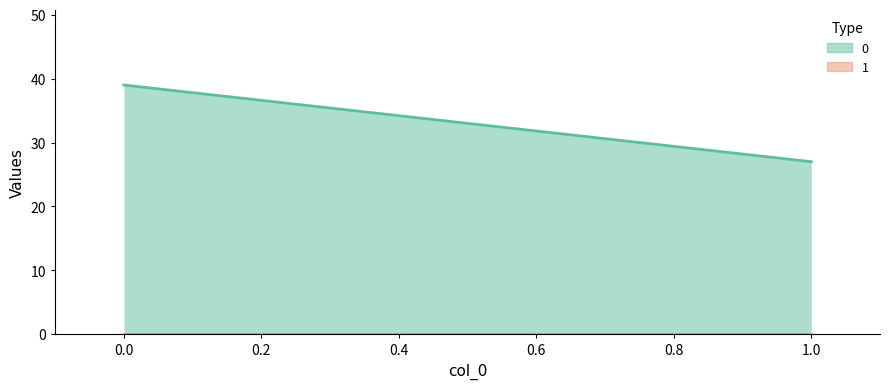

What is the value of the 0 point at the 1st from the left?

39